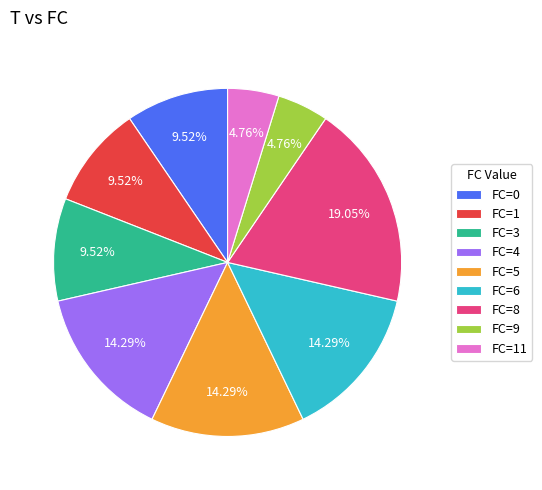

How many segments does this pie chart have?

9